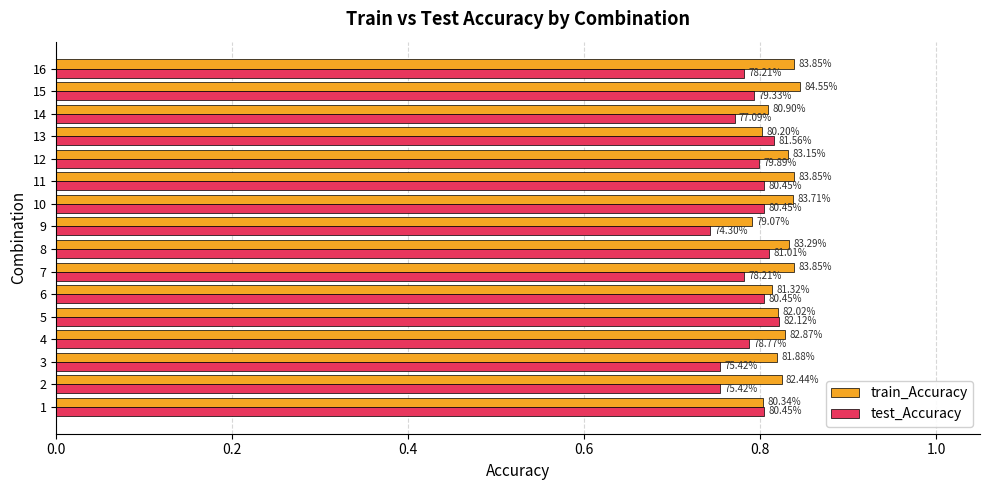

What are all the series names shown in the legend?

train_Accuracy, test_Accuracy